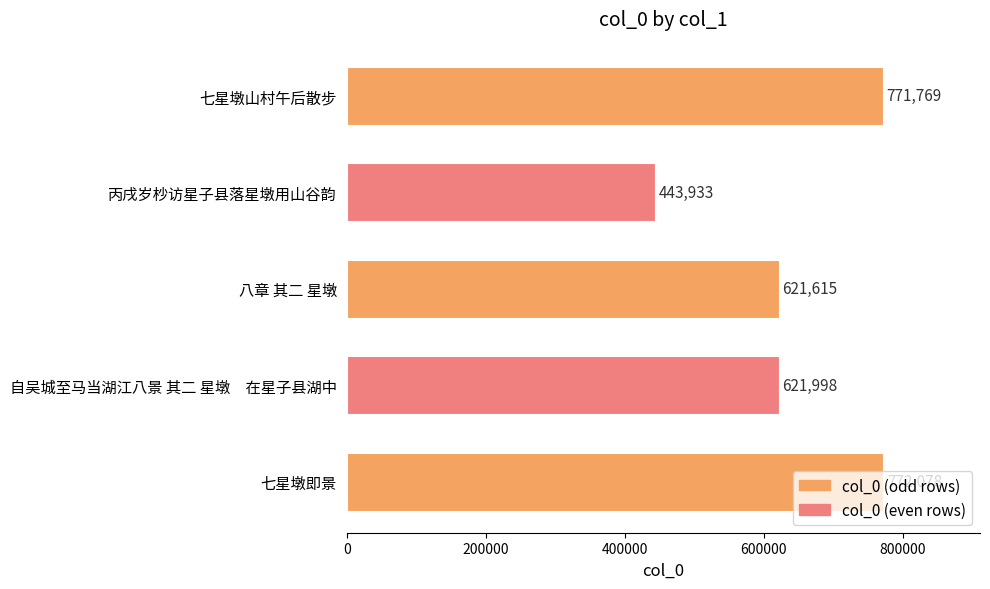

What is the difference between the values at 七星墩即景 and 八章 其二 星墩?

150463